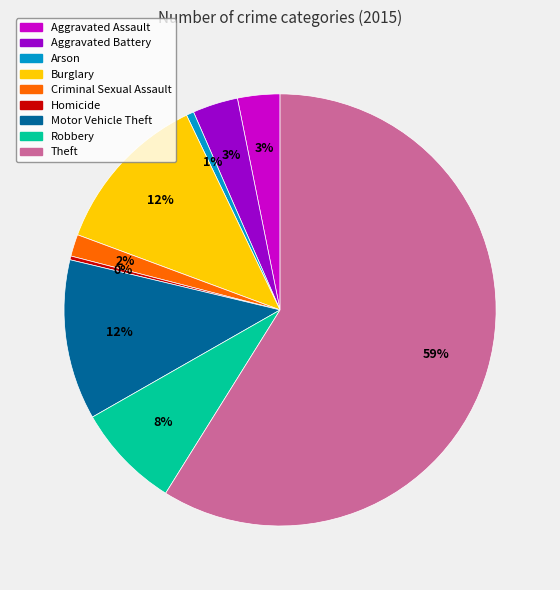

What percentage is the Robbery slice, to the nearest percent?

8%